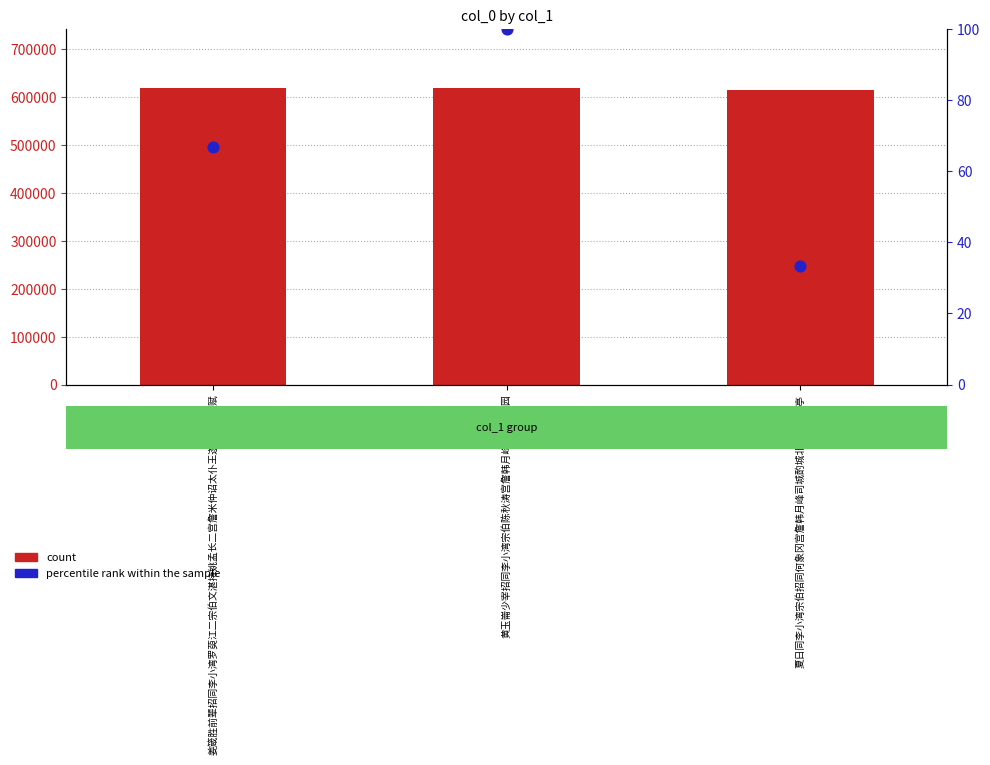

Is the value of count at 夏日同李小湾宗伯招同何象冈宫詹韩月峰司城酌城北徐定国园亭 greater than the value of percentile rank within the sample at 姜箴胜前辈招同李小湾罗萸江二宗伯文湛持姚孟长二宫詹米仲诏太仆王遂东国子分赋?

Yes